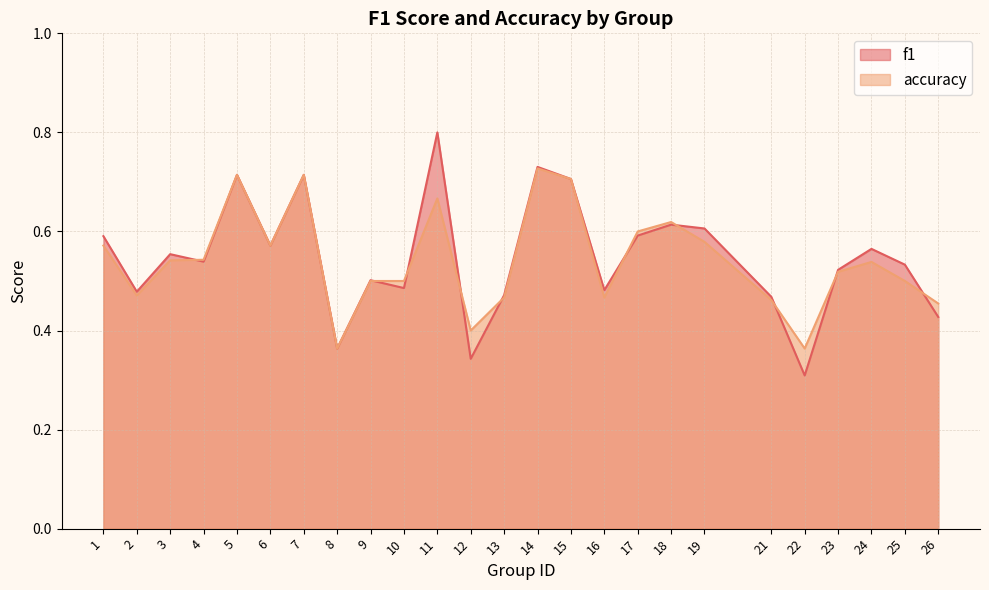

At 11, list the series in order from smallest to largest.

accuracy, f1